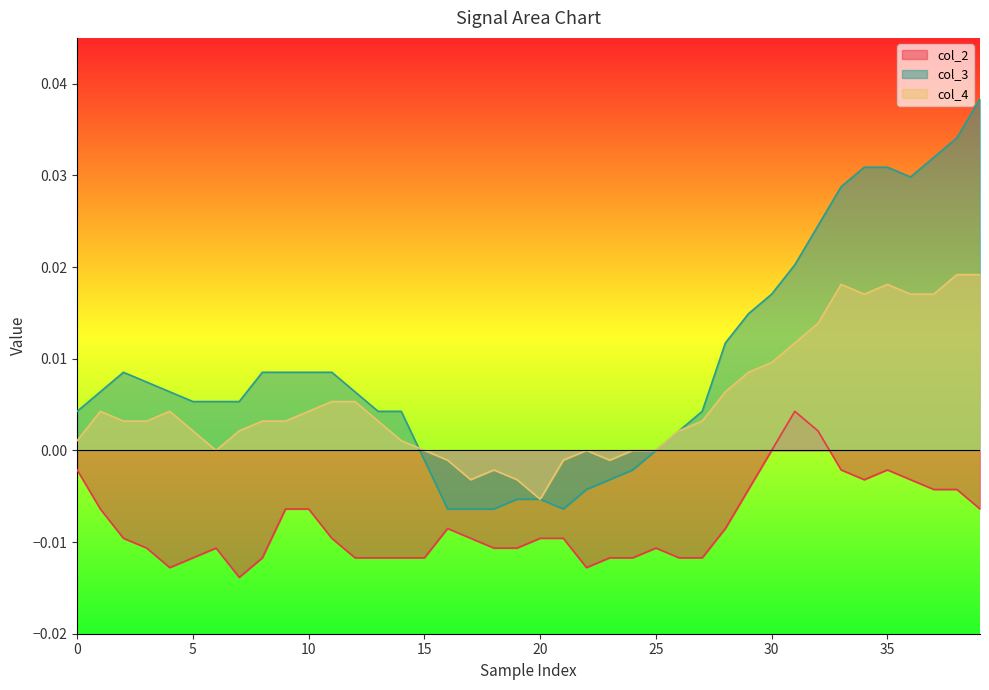

True or false: col_3 and col_2 cross at least once.

False